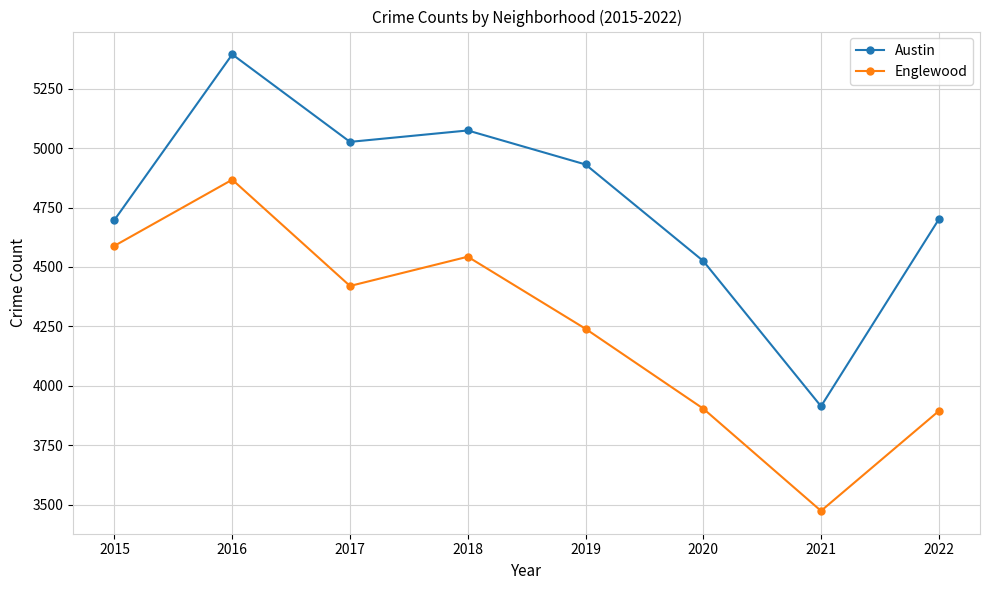

What is the value of the Englewood point at the 4th from the left?

4543